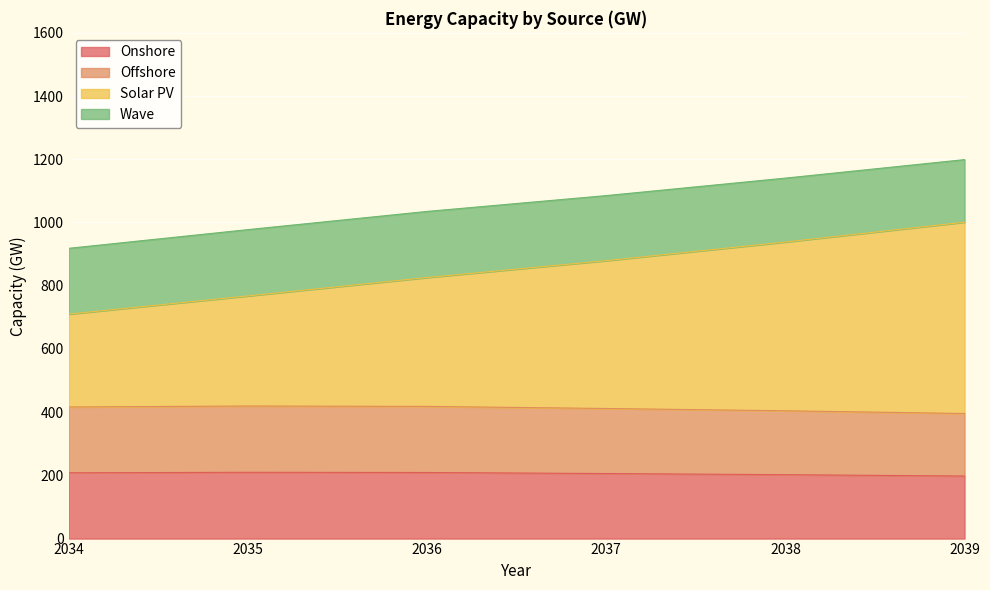

What is the value of the Solar PV point at the 2nd from the left?

767.7